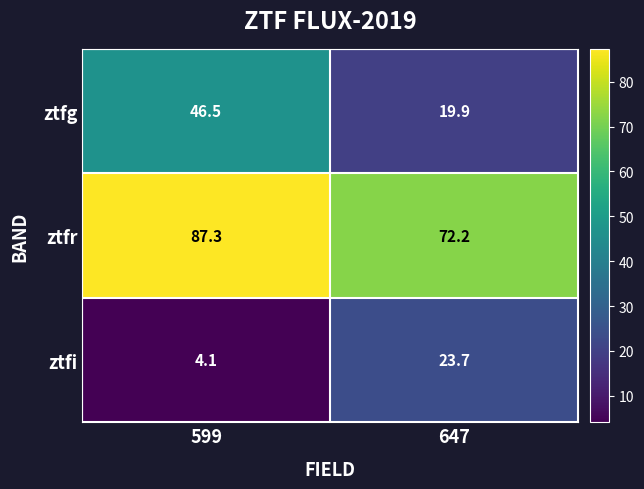

Reading right to left, transcribe all the data shown in this chart.

ztfg: 647=19.9	599=46.5
ztfr: 647=72.2	599=87.3
ztfi: 647=23.7	599=4.1